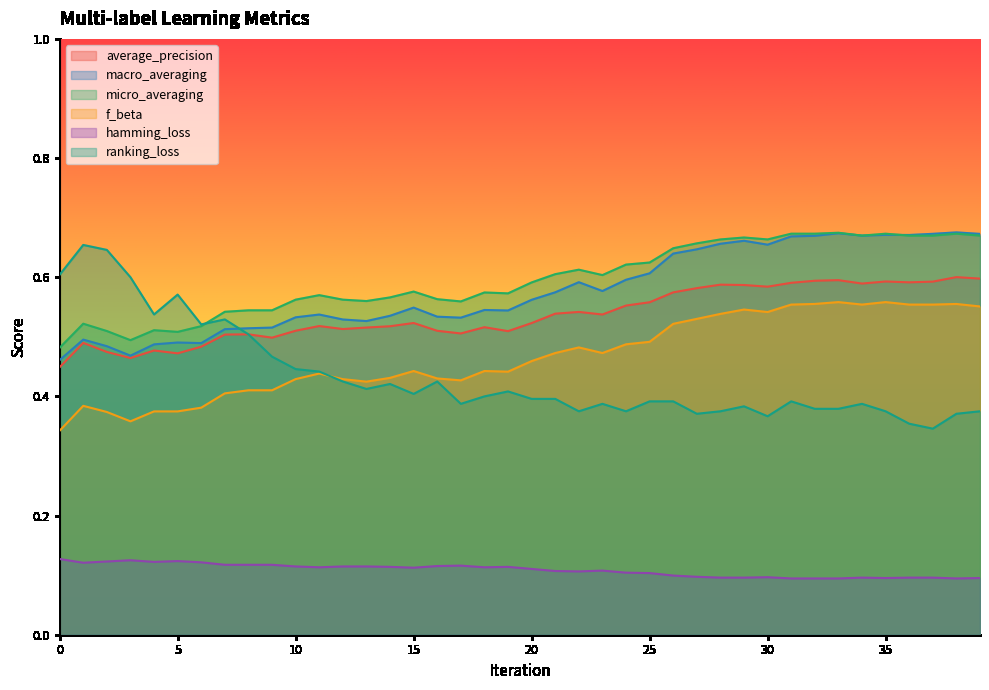

Where is the first local minimum for ranking_loss?

4